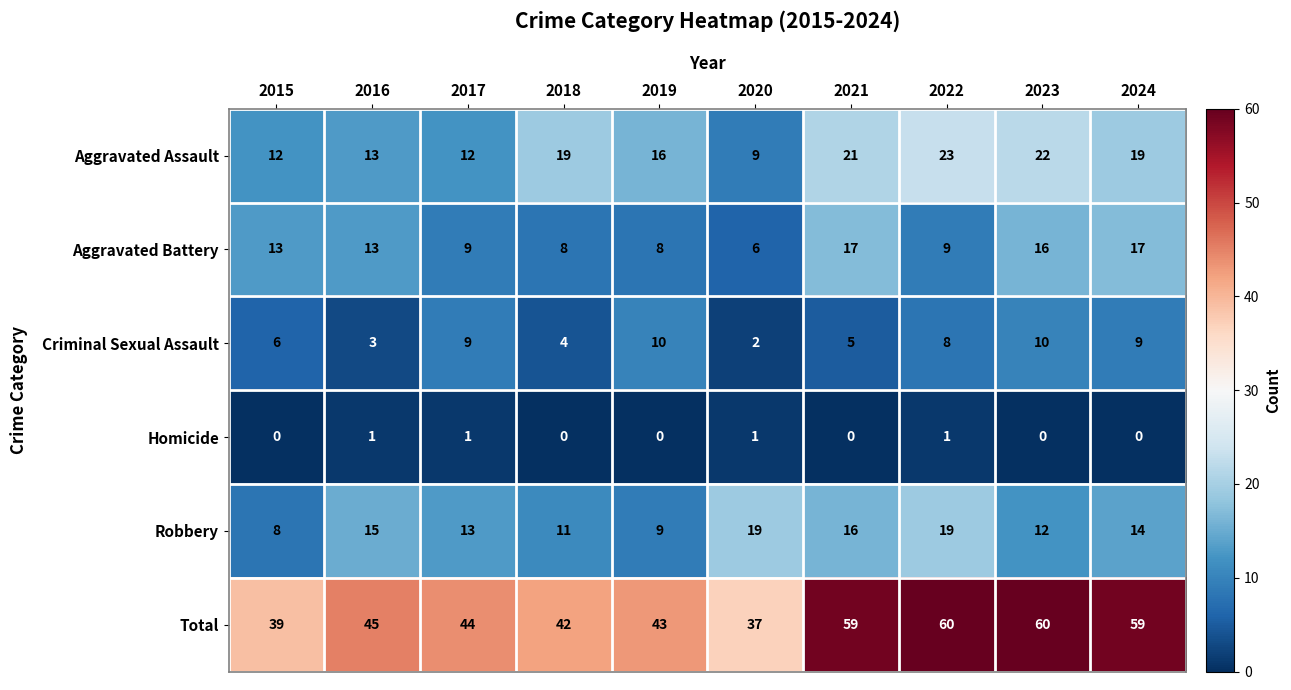

Rank the series at 2024 from lowest to highest value.

Homicide, Criminal Sexual Assault, Robbery, Aggravated Battery, Aggravated Assault, Total